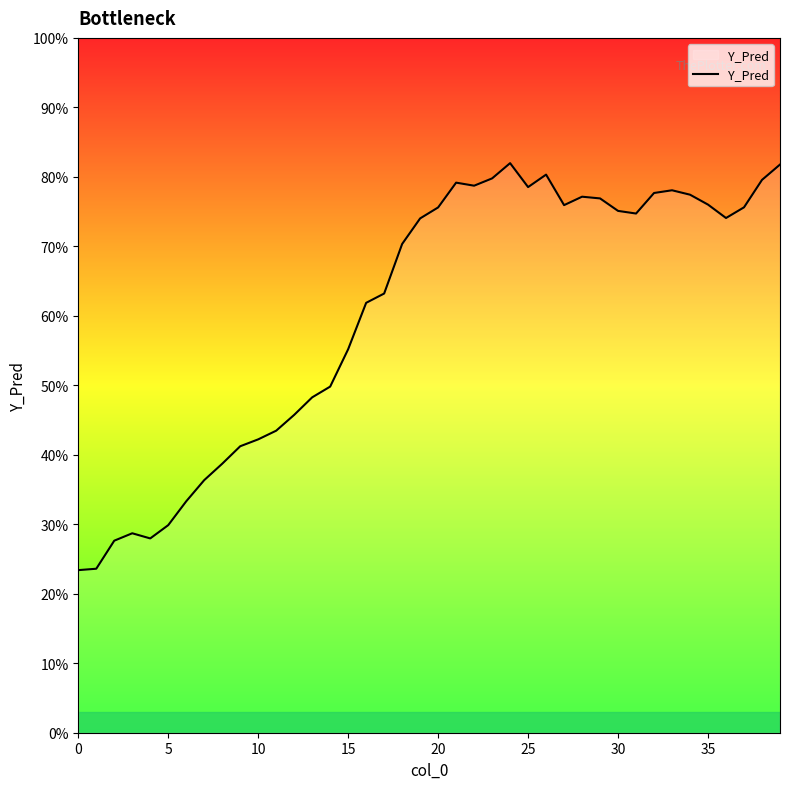

Does the chart have visible grid lines?

No